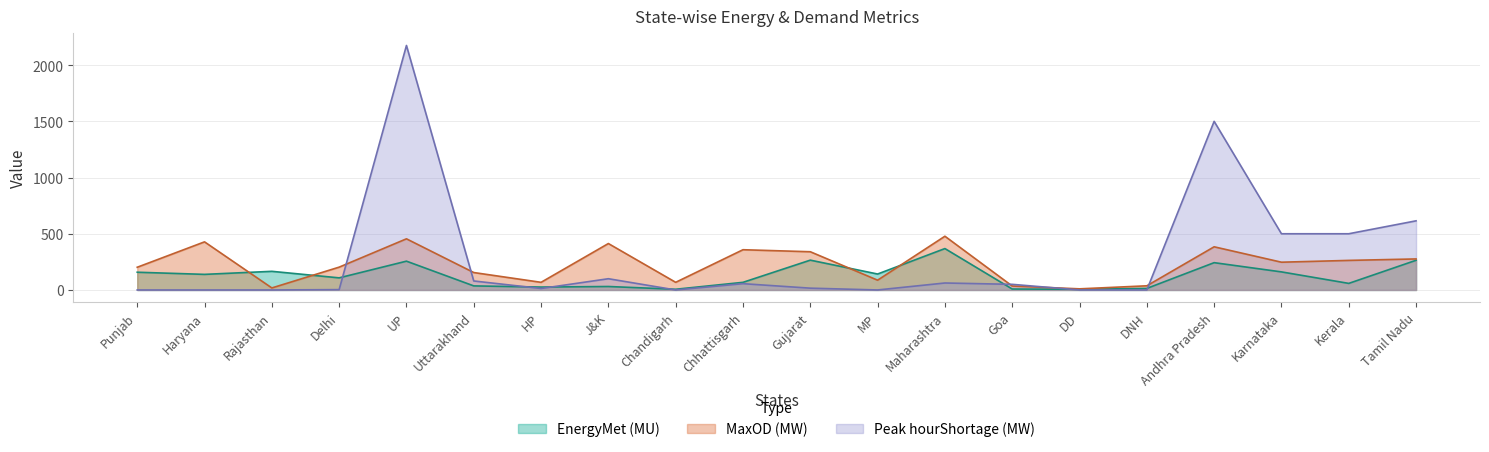

List the series in order of their overall mean, lowest first.

EnergyMet (MU), MaxOD (MW), Peak hourShortage (MW)